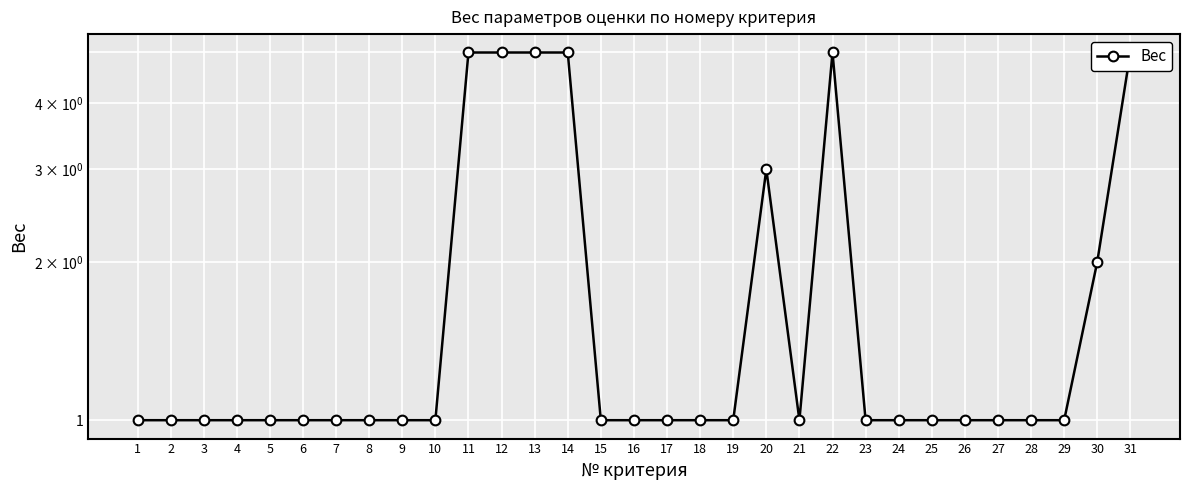

List the labels in order of value, largest first.

11, 12, 13, 14, 22, 31, 20, 30, 1, 2, 3, 4, 5, 6, 7, 8, 9, 10, 15, 16, 17, 18, 19, 21, 23, 24, 25, 26, 27, 28, 29